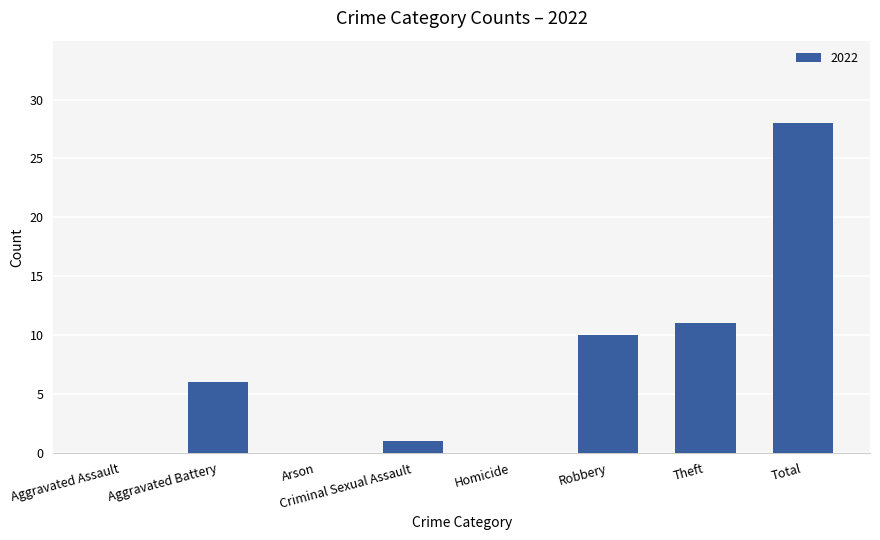

What is the ratio of the value at Robbery to the value at Criminal Sexual Assault?

10.0